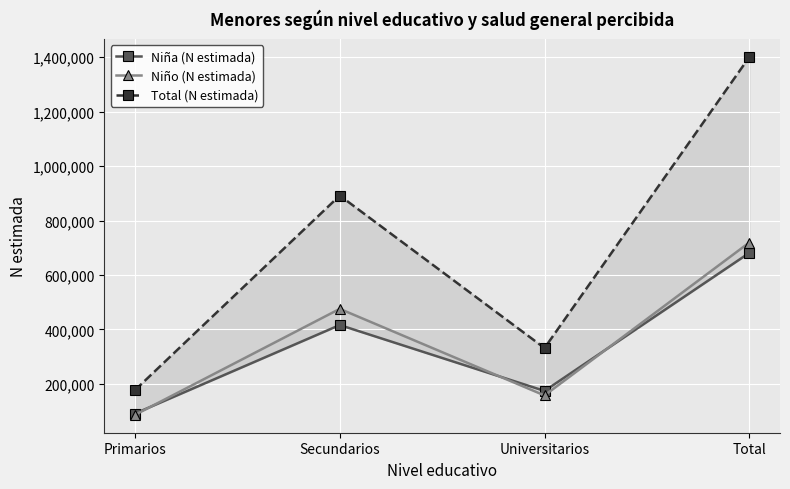

At which label does Niña (N estimada) reach its peak?

Total